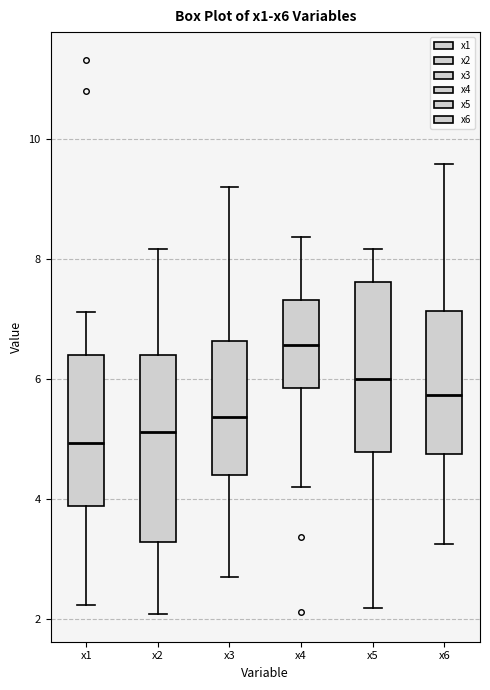

Which box is the tallest, from its lower edge to its upper edge?

x2